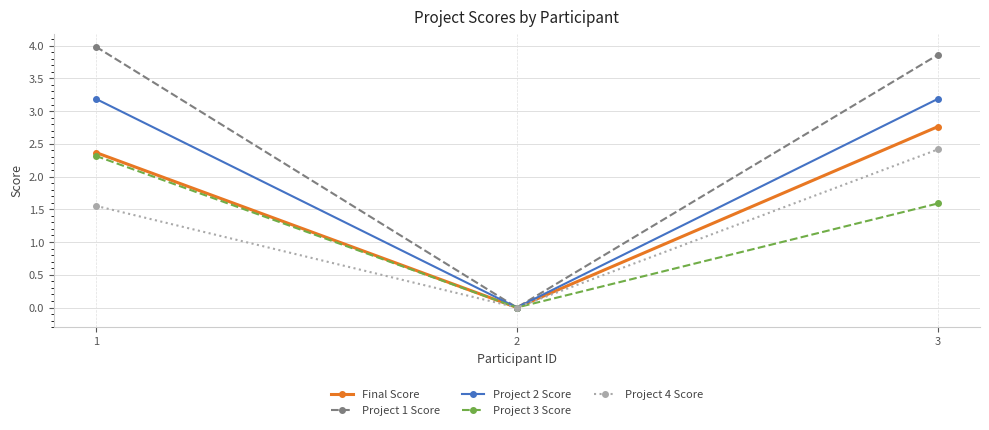

True or false: Project 3 Score has a value of 1.6 at 3.

True